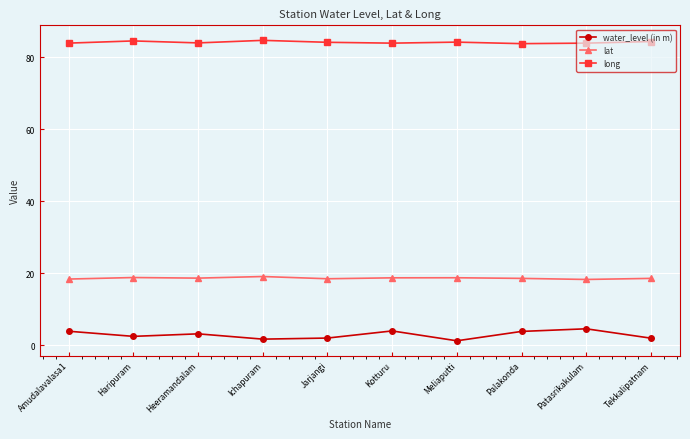

Rank the series at Jarjangi from highest to lowest value.

long, lat, water_level (in m)